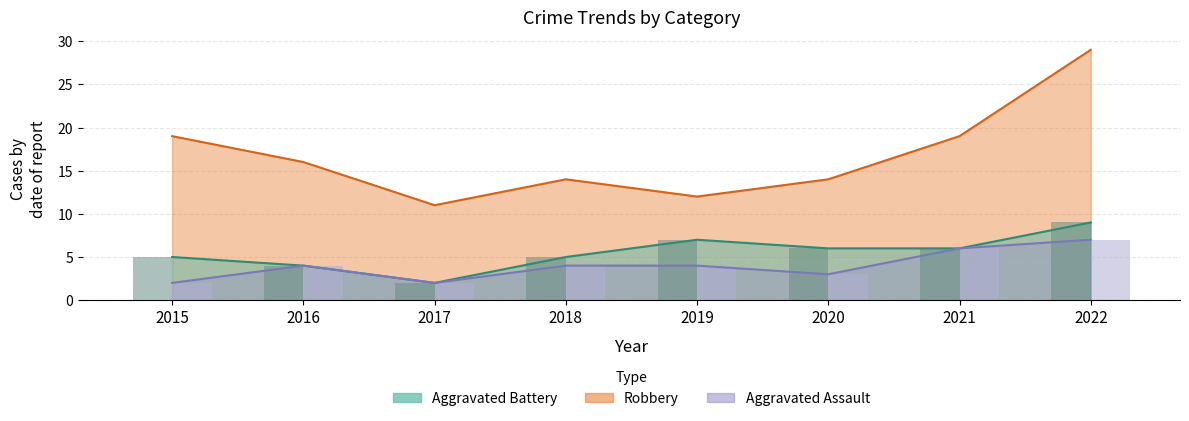

Rank the series by their maximum value, from lowest to highest.

Aggravated Assault, Aggravated Battery, Robbery